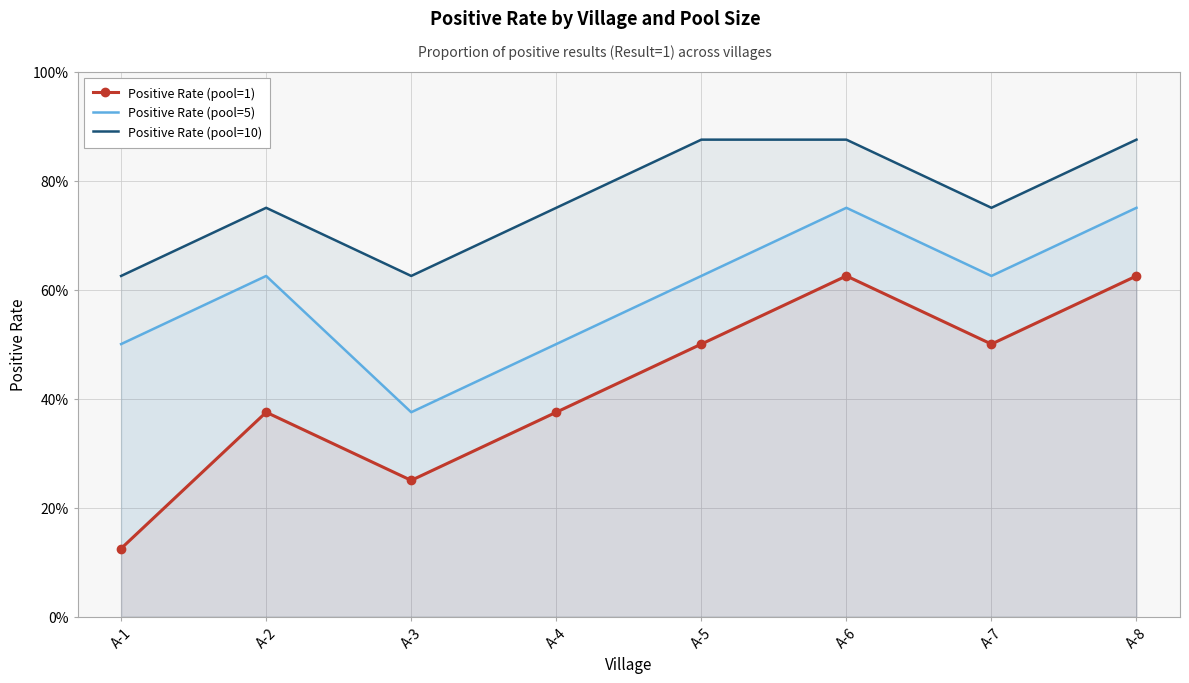

How many lines are shown in the chart?

3